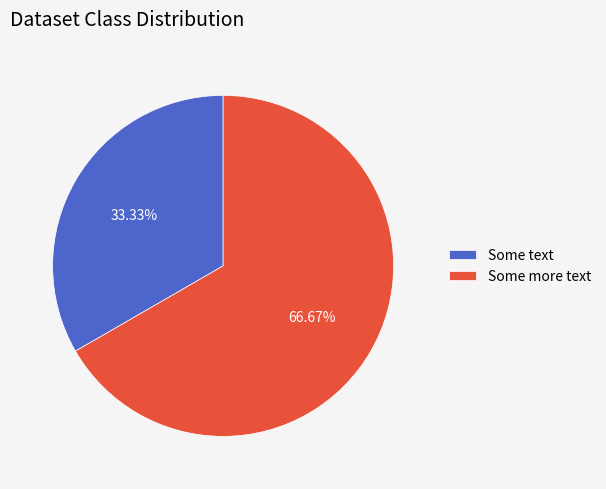

What is the largest slice in the pie chart?

Some more text